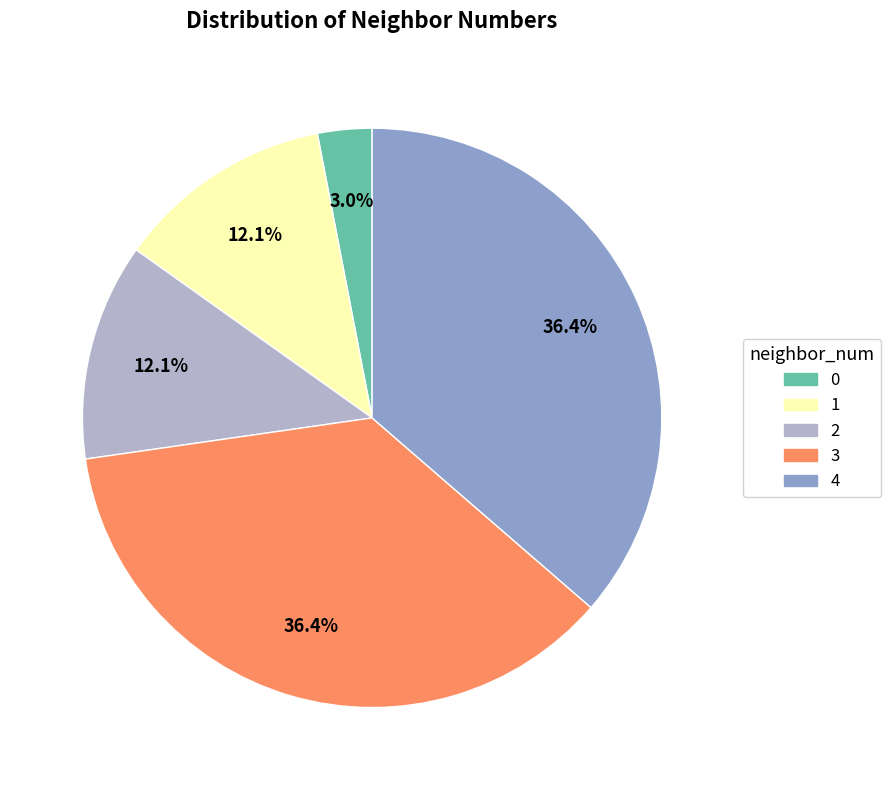

To the nearest percent, what is the difference between the 0 and 2 slice percentages?

9%